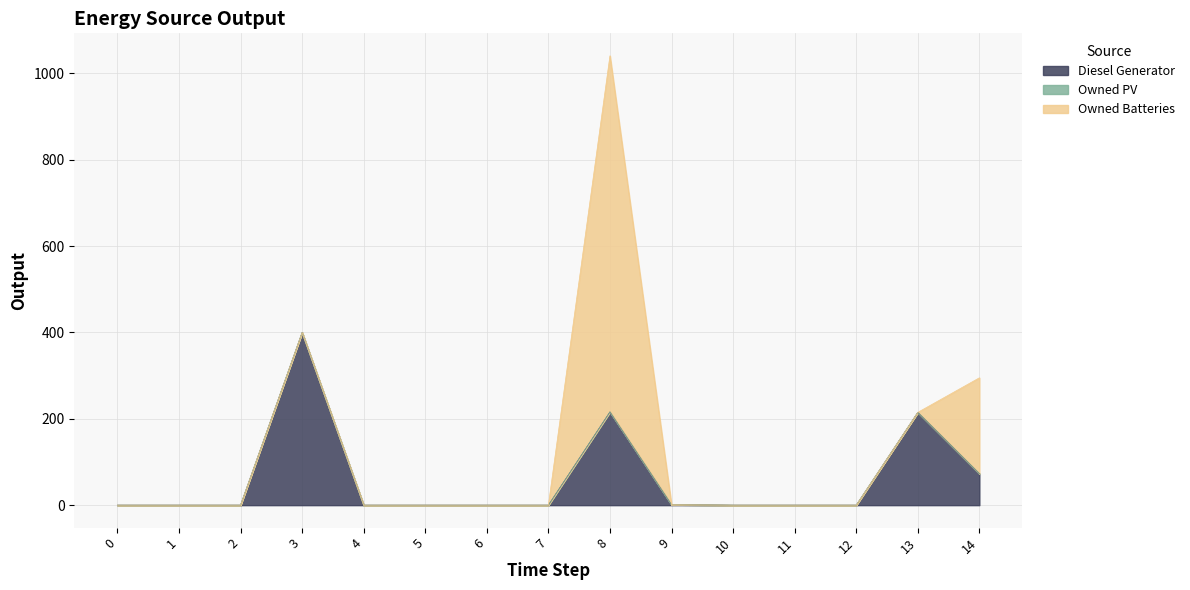

Rank the series by their maximum value, from lowest to highest.

Owned PV, Diesel Generator, Owned Batteries